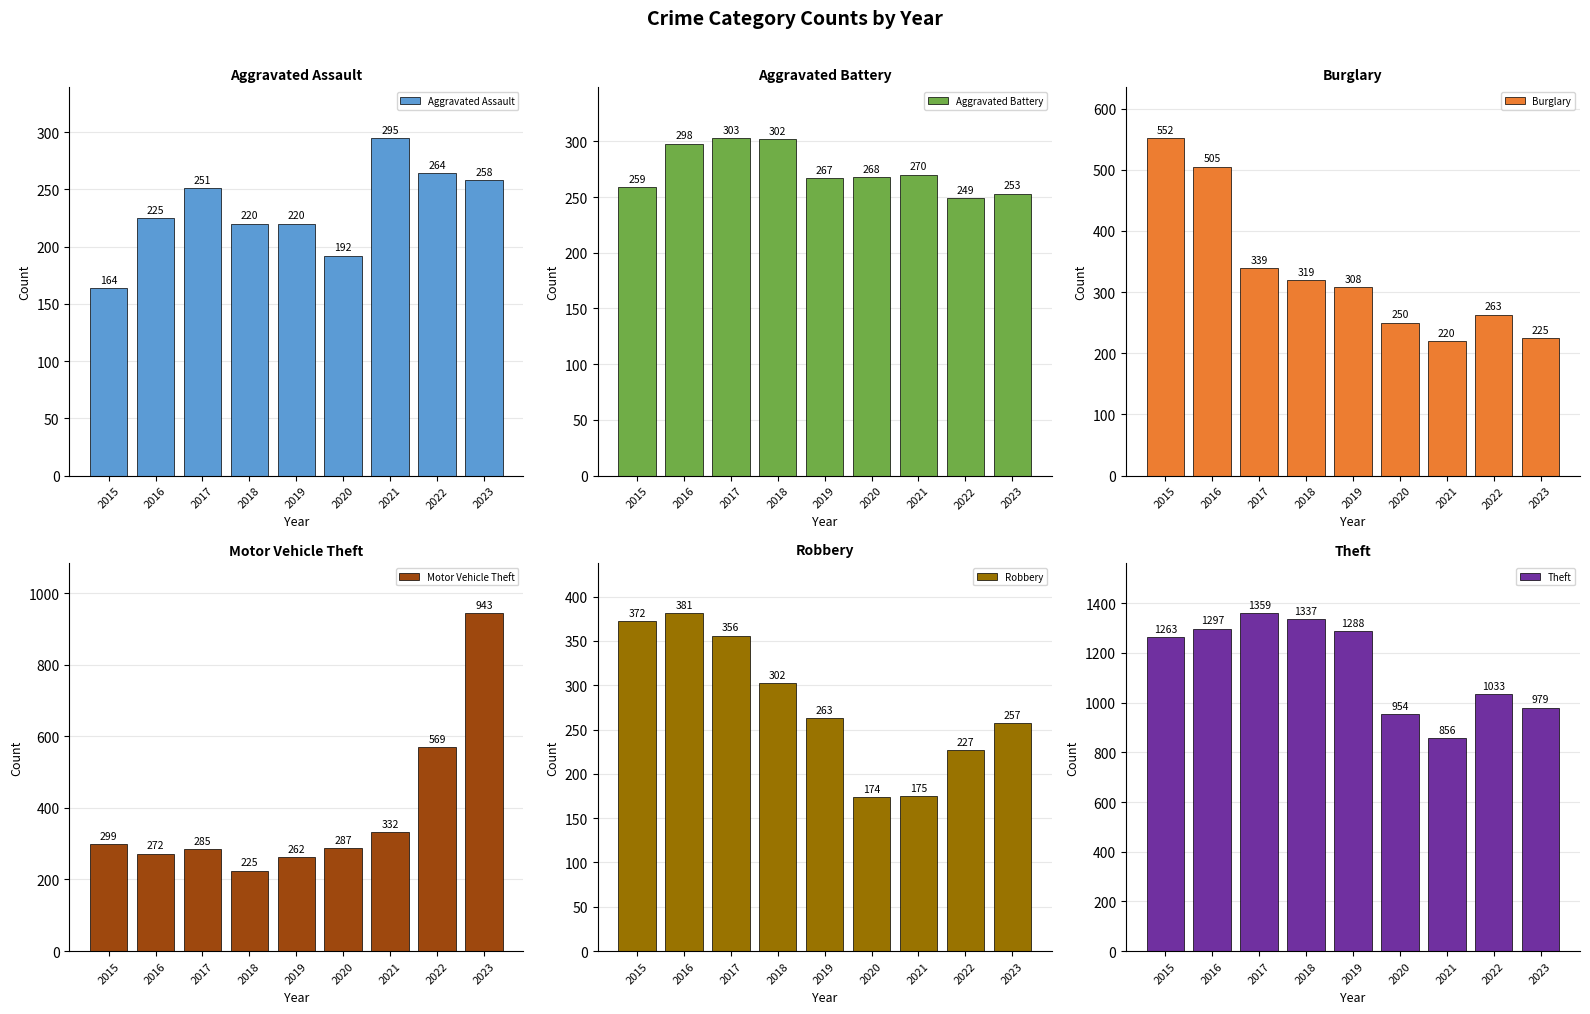

Are the bars grouped side by side (vs. stacked)?

Yes